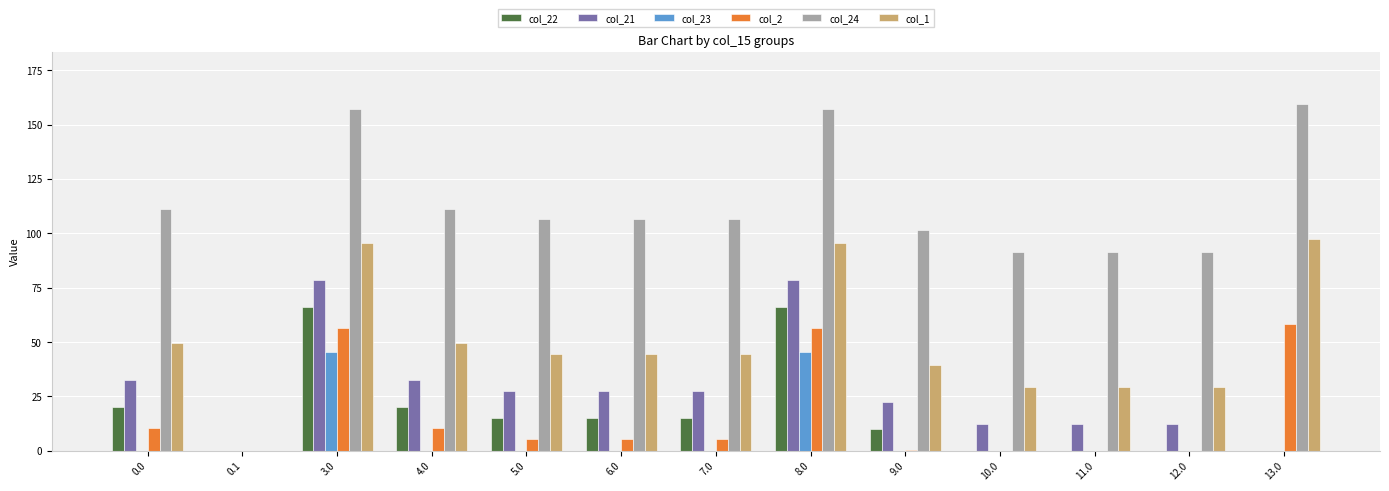

What is the total value across all series at 5.0?

198.4